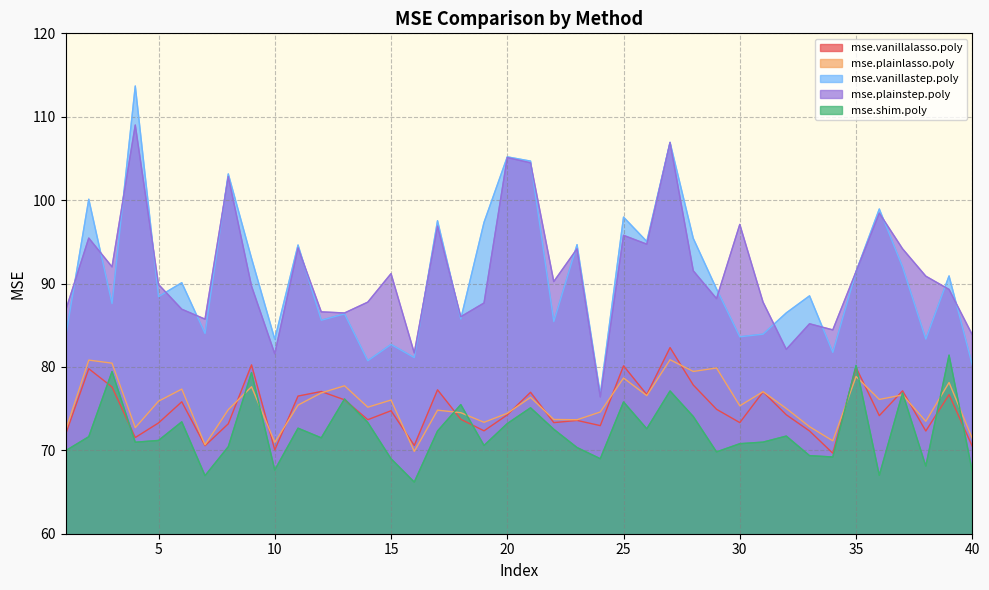

What is the difference between the highest and lowest values at 4?

42.7